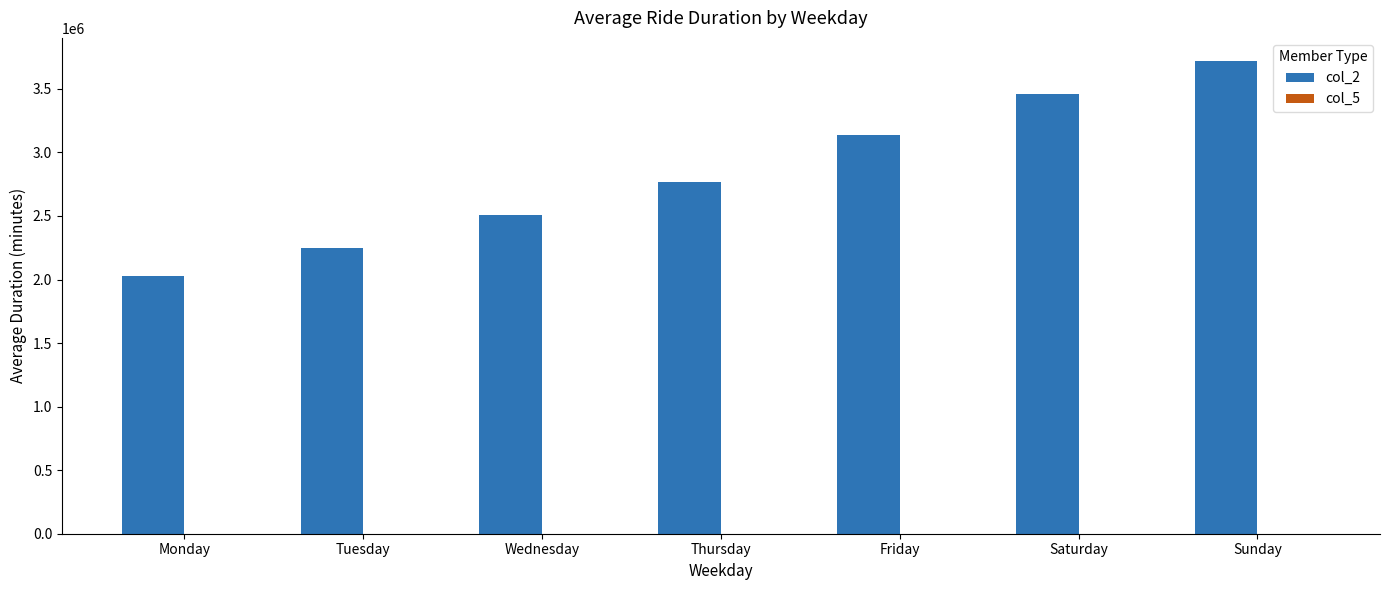

The col_2 series shows 883772 at Wednesday. True or false?

False